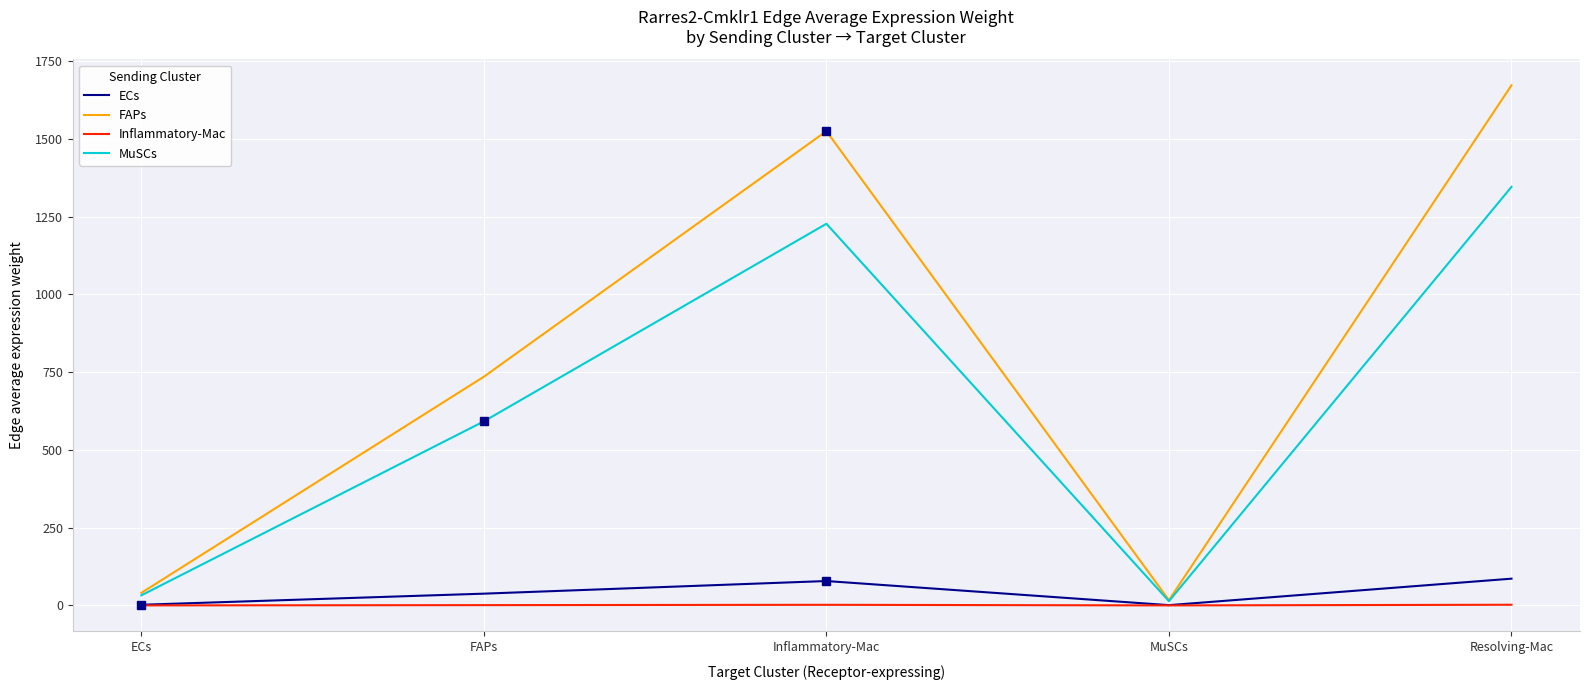

The MuSCs series shows 296.7 at Inflammatory-Mac. True or false?

False